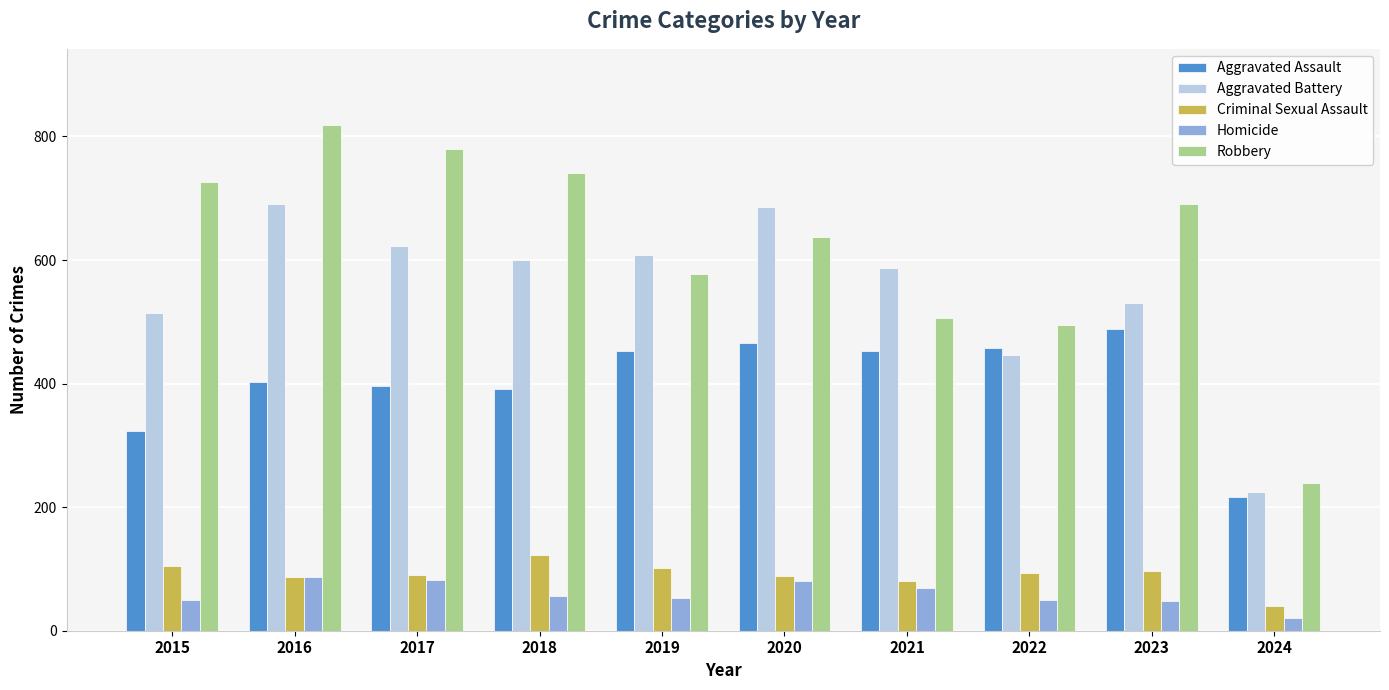

What is the difference between the Homicide values at 2024 and 2018?

36